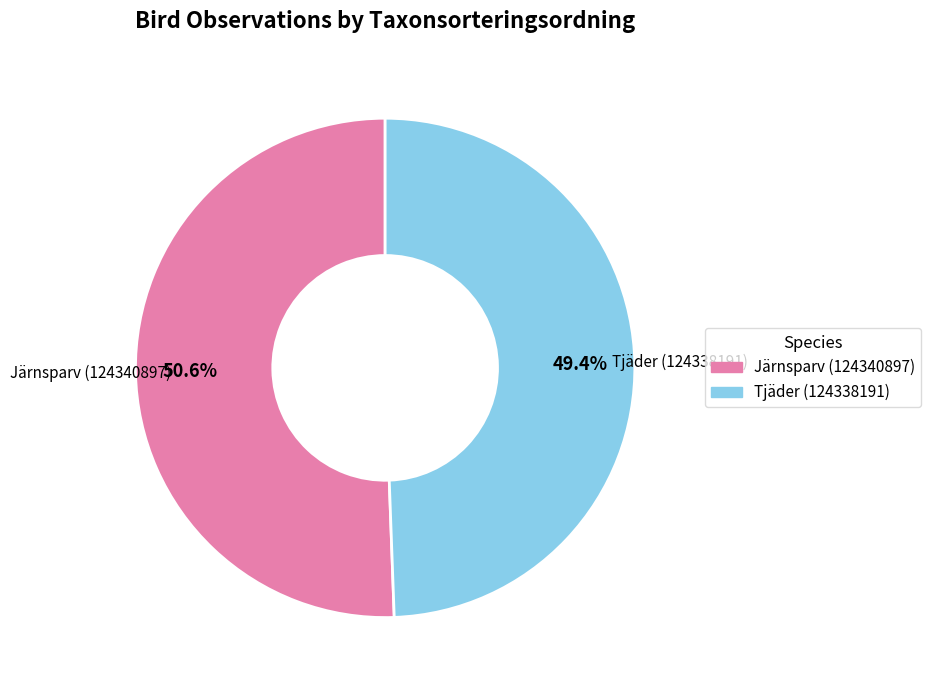

True or false: Järnsparv (124340897) accounts for 41% of the total.

False